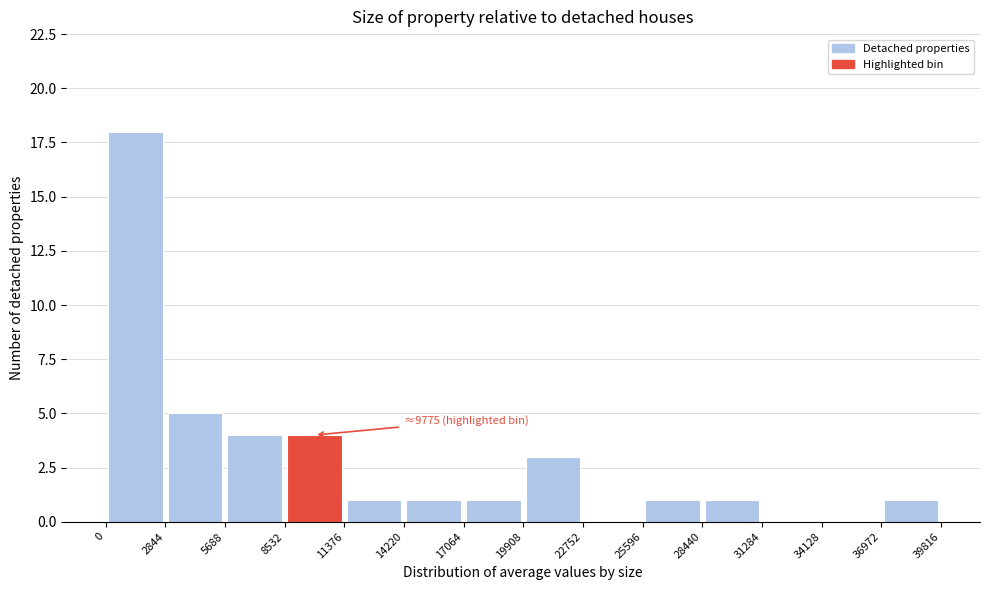

Which range on the x-axis has the tallest bar?

0 to 2844